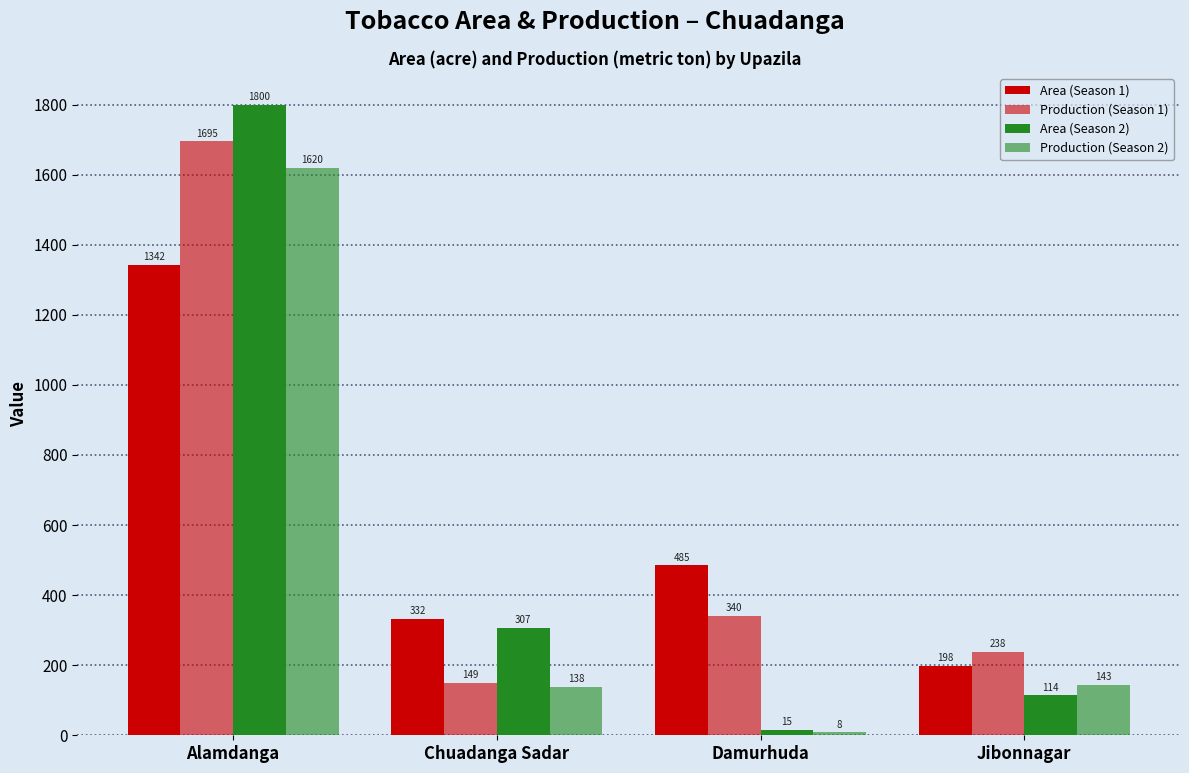

How many data points in Area (Season 2) are less than 307?

2